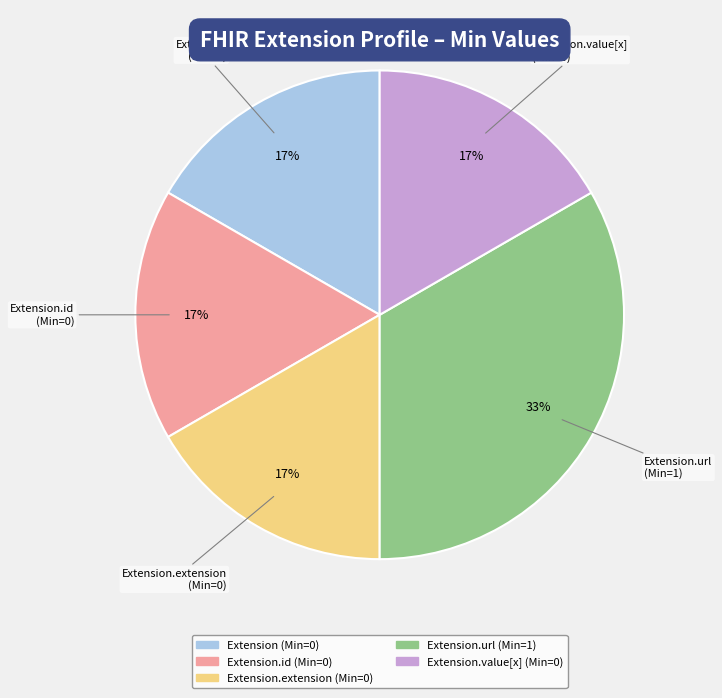

Does any single category account for the majority?

No